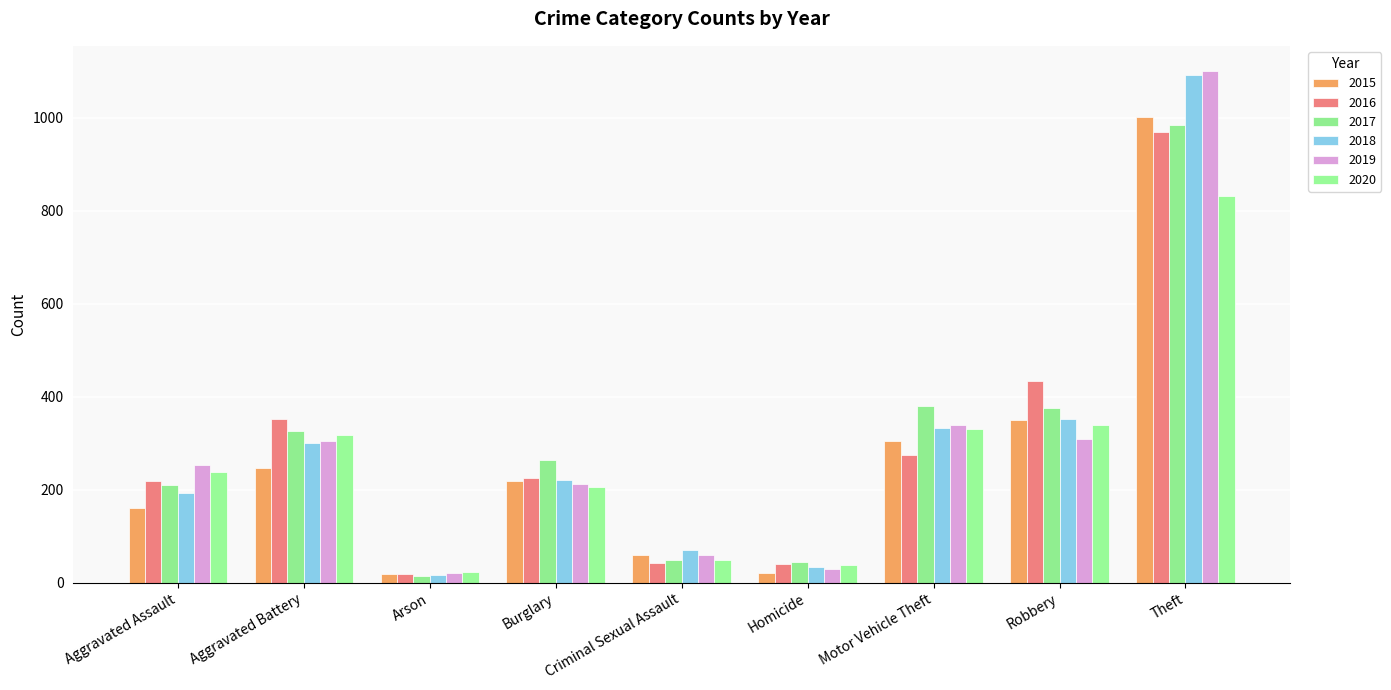

What is the total value across all series at Aggravated Battery?

1850